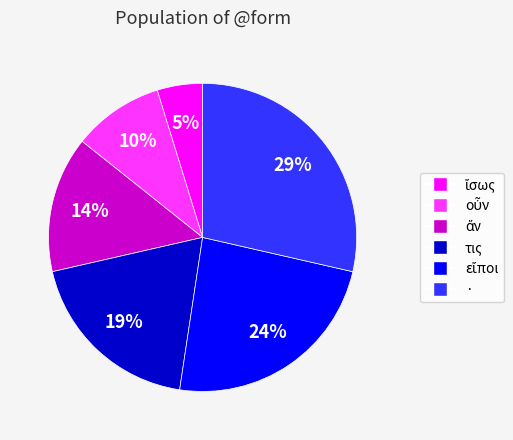

Which slice is the largest?

·